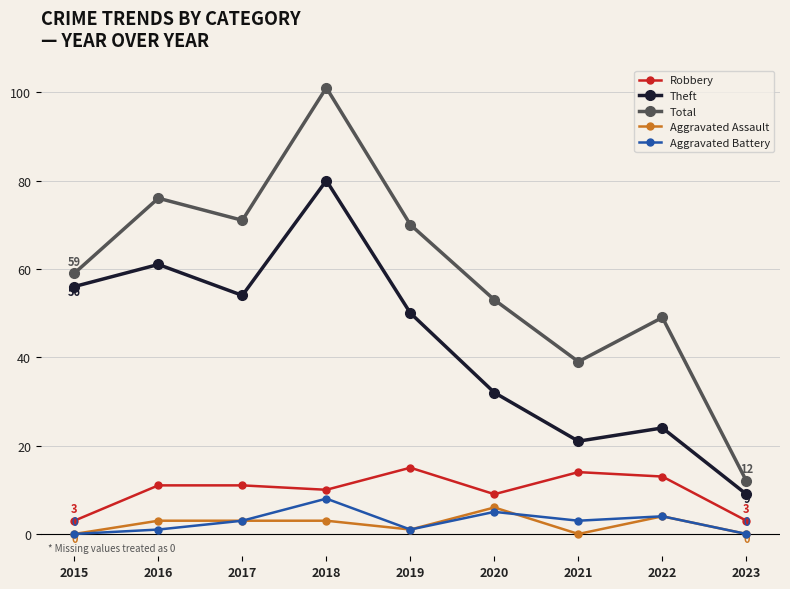

Reading left to right, transcribe all the data shown in this chart.

Robbery: 3	11	11	10	15	9	14	13	3
Theft: 56	61	54	80	50	32	21	24	9
Total: 59	76	71	101	70	53	39	49	12
Aggravated Assault: 0	3	3	3	1	6	0	4	0
Aggravated Battery: 0	1	3	8	1	5	3	4	0